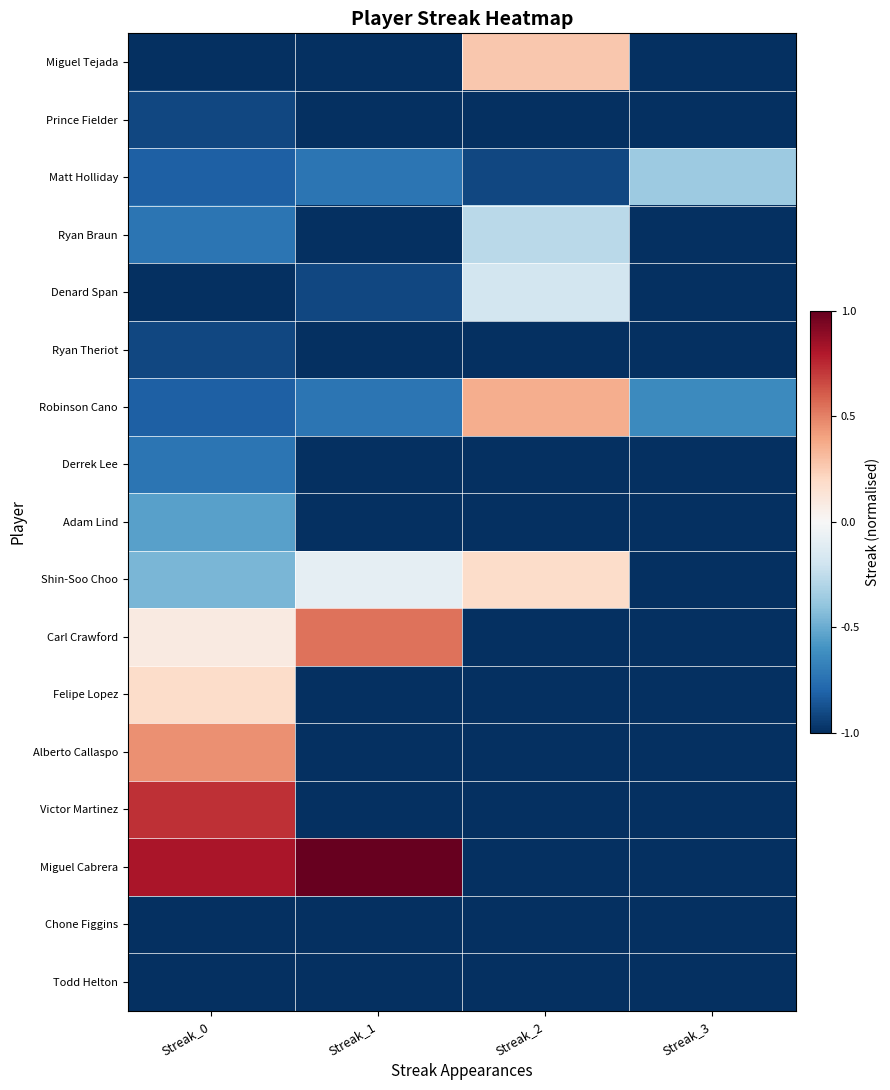

Count the number of categories in the chart.

4